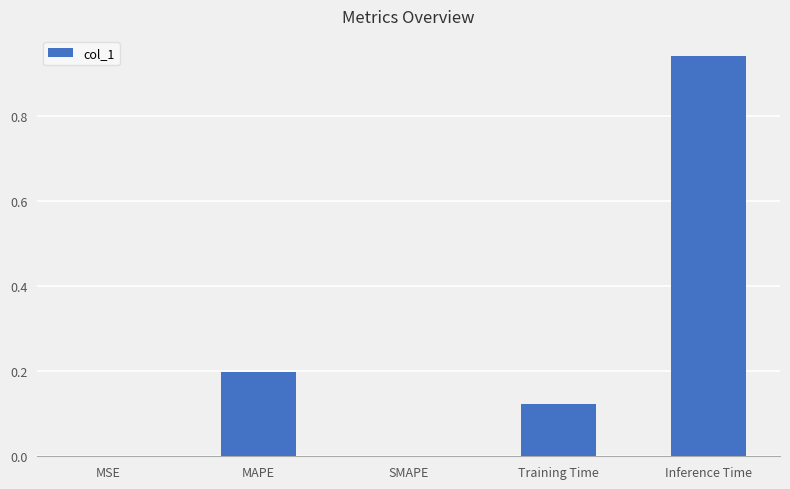

Which label corresponds to the largest value in the chart?

Inference Time